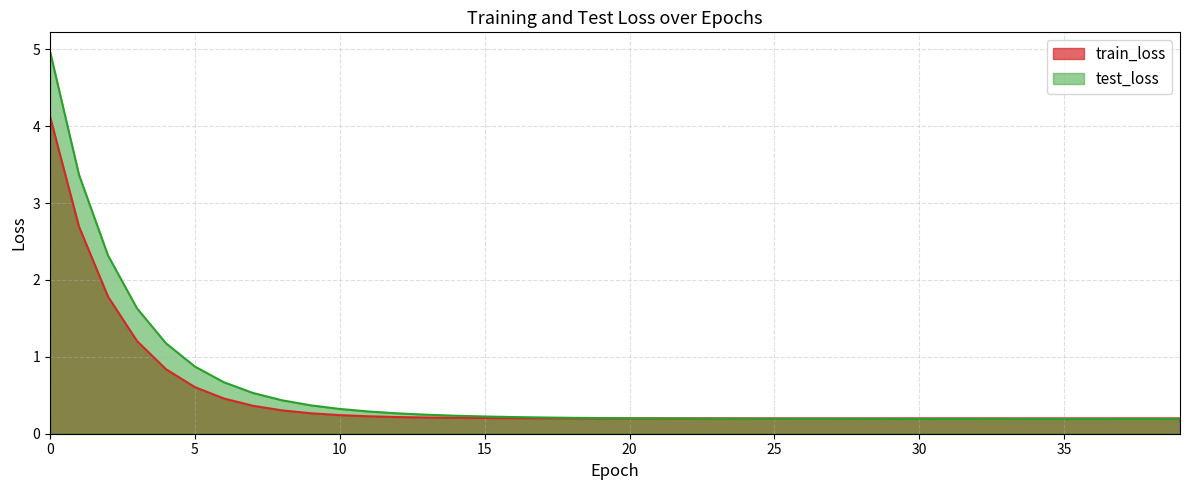

The value of train_loss at 10 is 0.2. True or false?

True